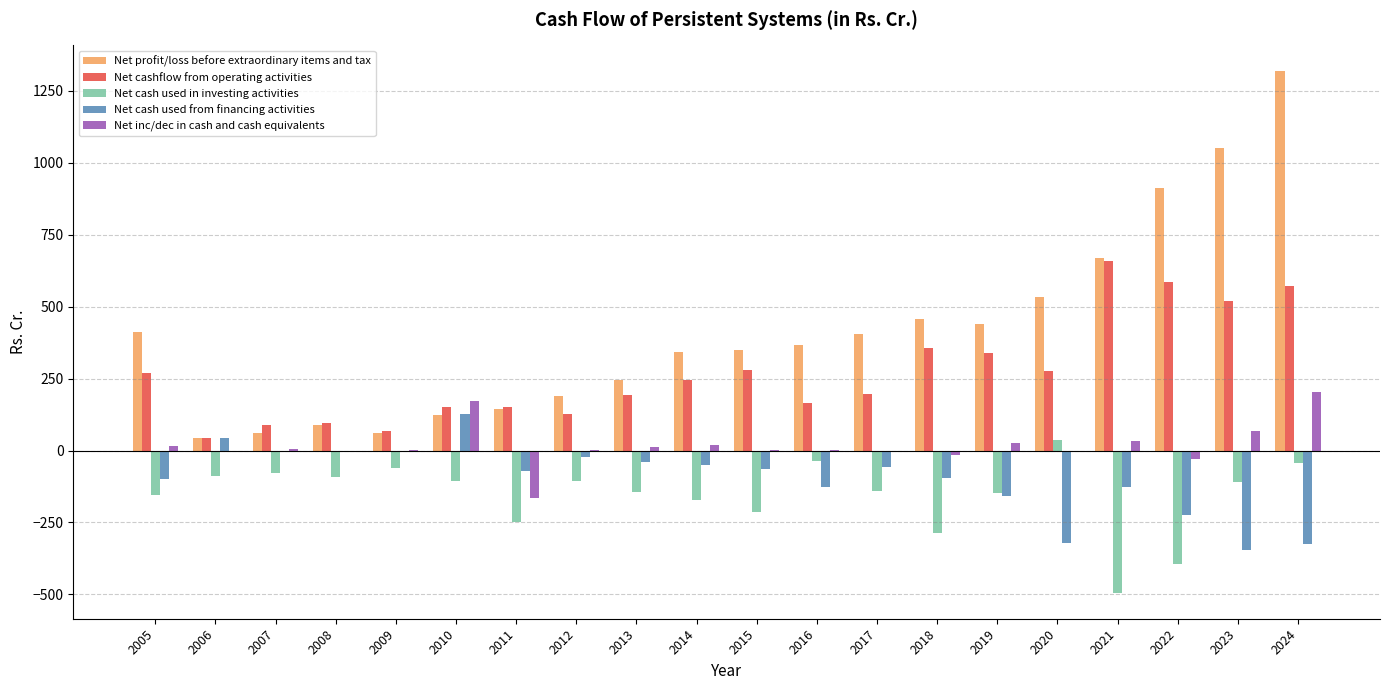

What is the spread (max minus min) of values at 2021?

1161.8